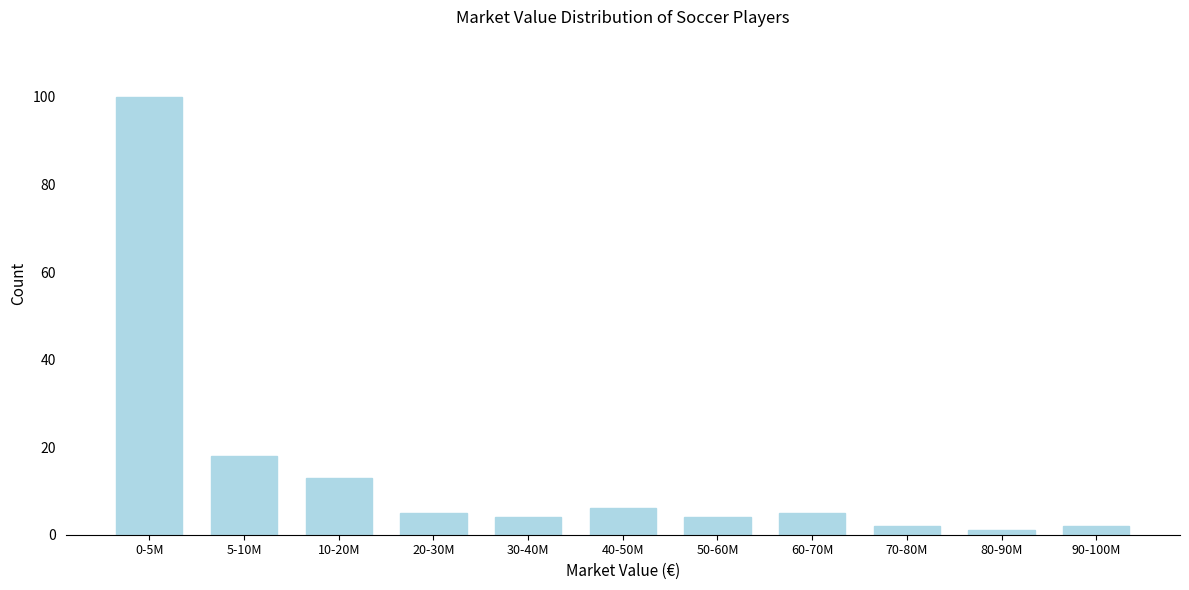

Reading left to right, what are all the values shown in this chart?

100	18	13	5	4	6	4	5	2	1	2